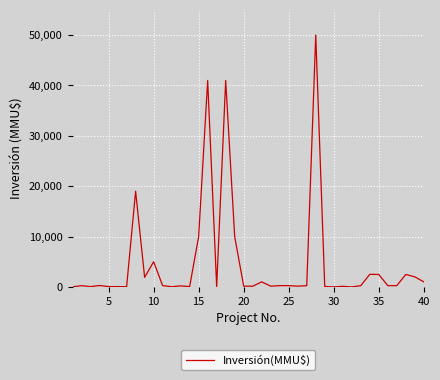

What is the difference between the maximum and minimum values?

50000